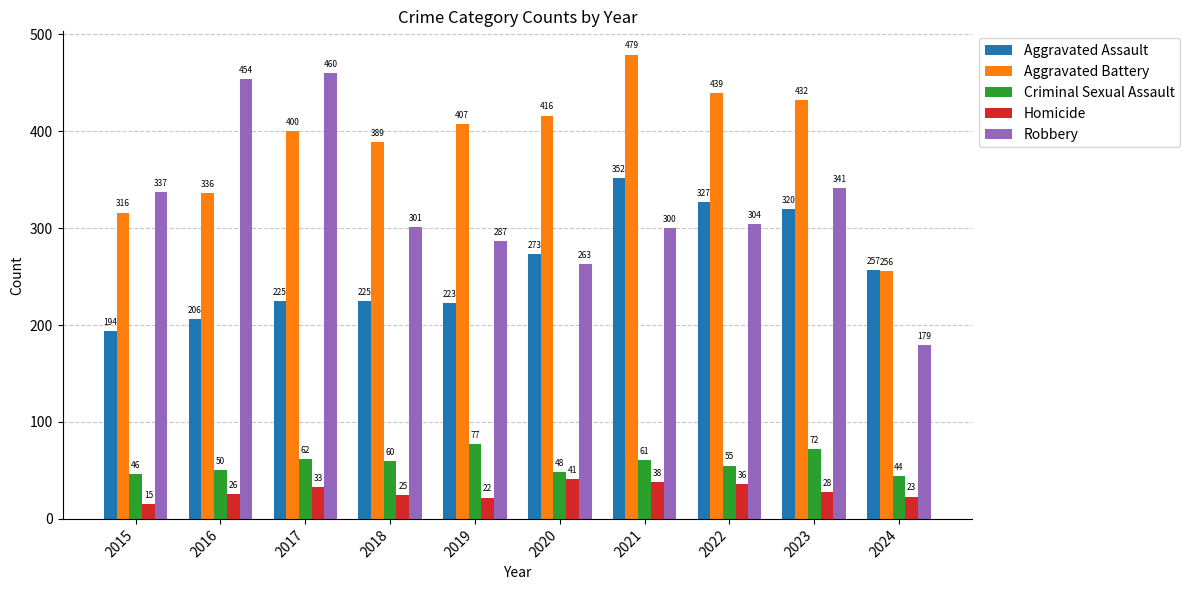

Which label corresponds to the smallest value in the chart?

2015